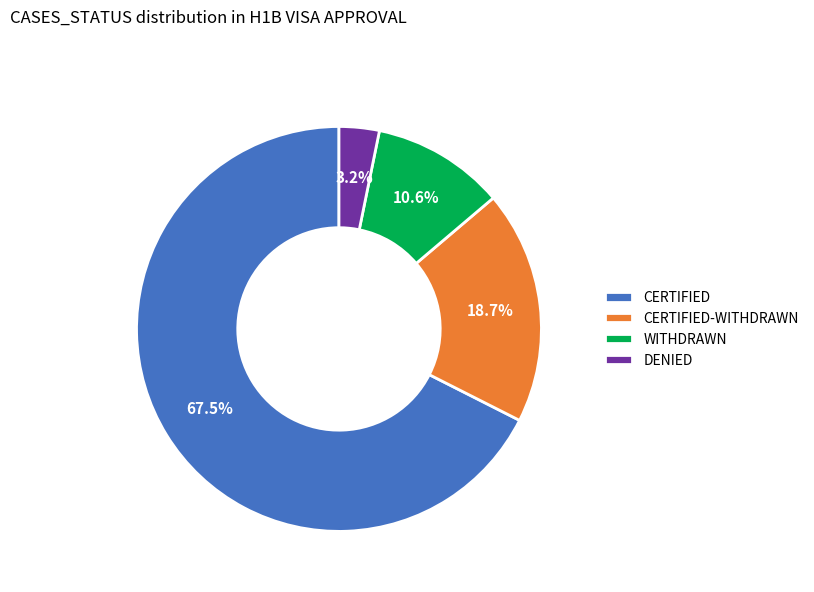

Which has a higher value, DENIED or WITHDRAWN?

WITHDRAWN